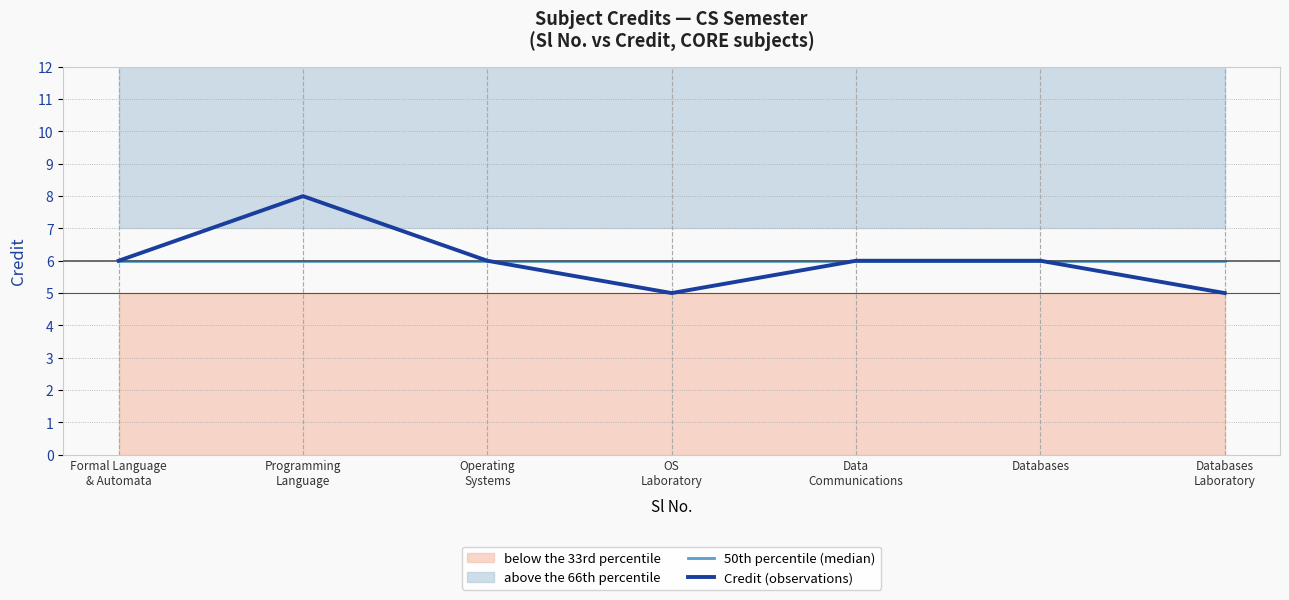

True or false: Credit (observations) has a value of 9 at Operating
Systems.

False